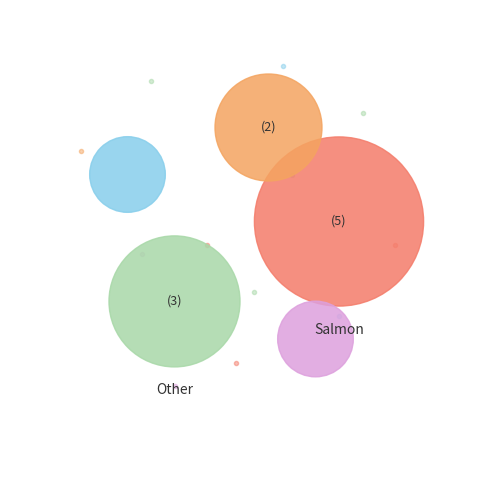

Is there any slice that represents more than half of the pie?

No